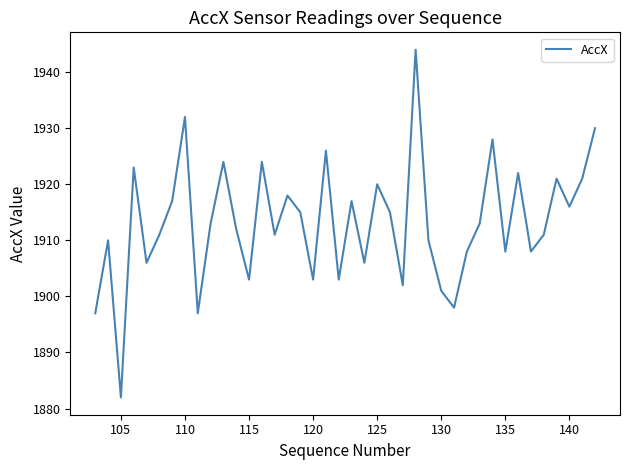

What is the difference between the maximum and minimum values?

62